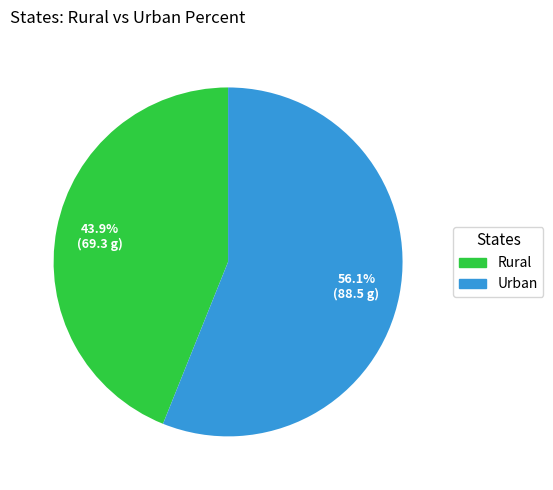

What is the ratio of the value at Urban to the value at Rural?

1.3